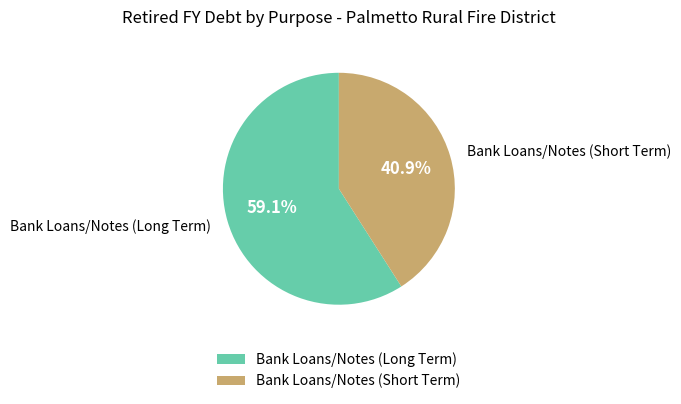

How many slices are in this pie chart?

2